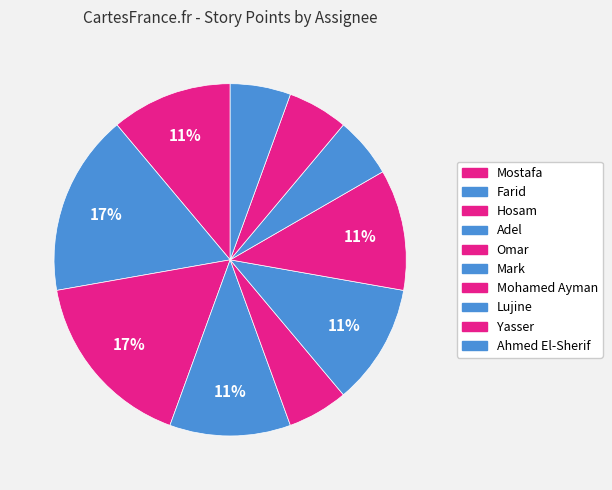

To the nearest percent, what portion does Mark represent?

11%